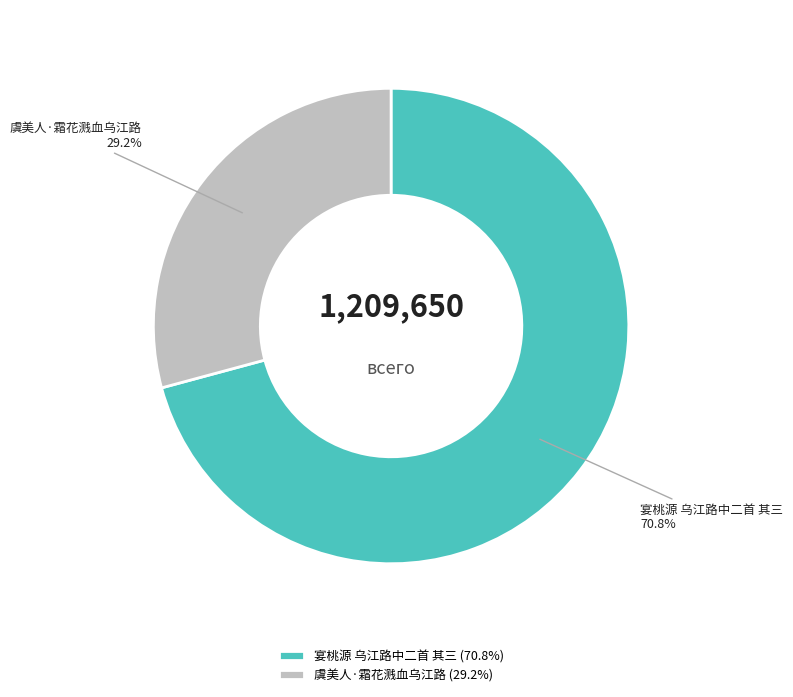

Which slice is the largest?

宴桃源 乌江路中二首 其三